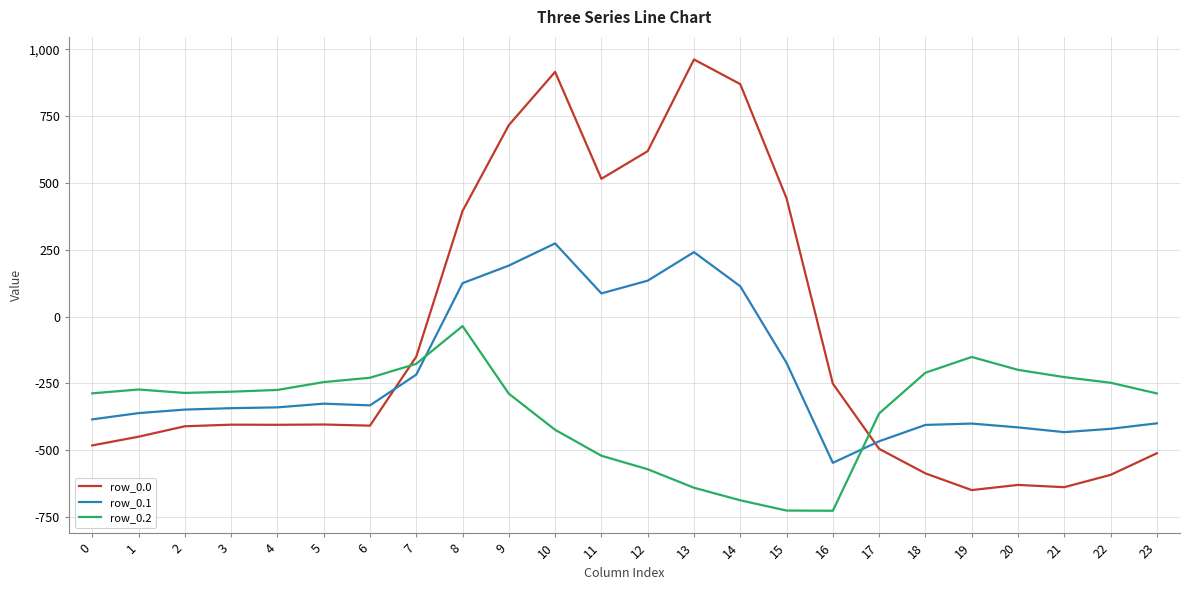

True or false: row_0.0 and row_0.1 cross at least once.

True